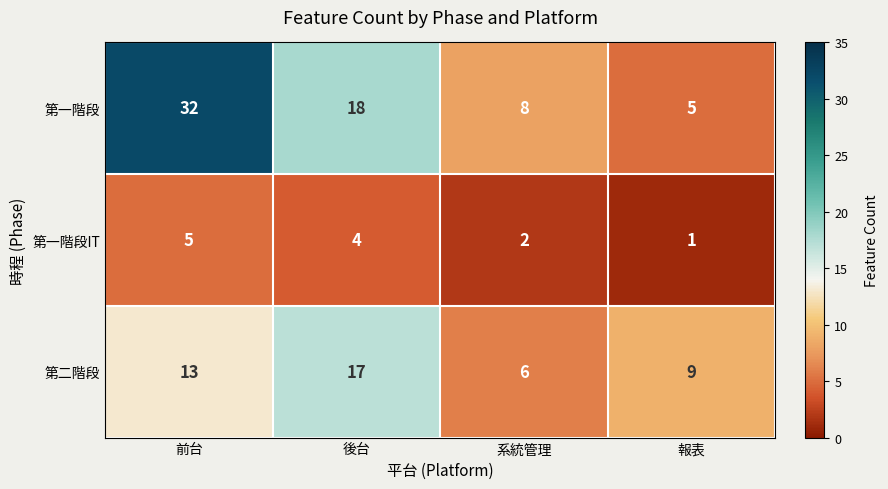

What is the total value across all series at 報表?

15